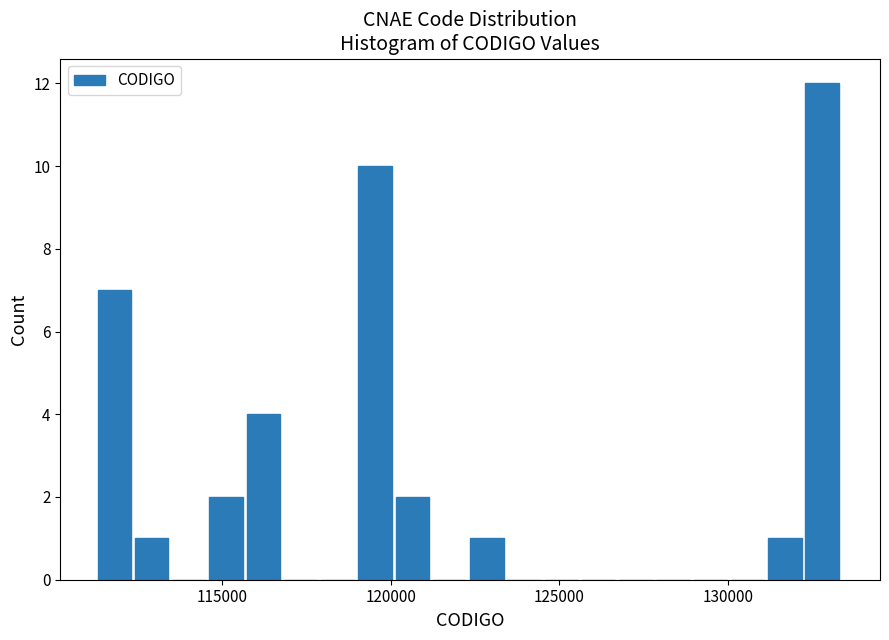

Read against the x-axis, roughly where is the centre of the tallest bar?

133000